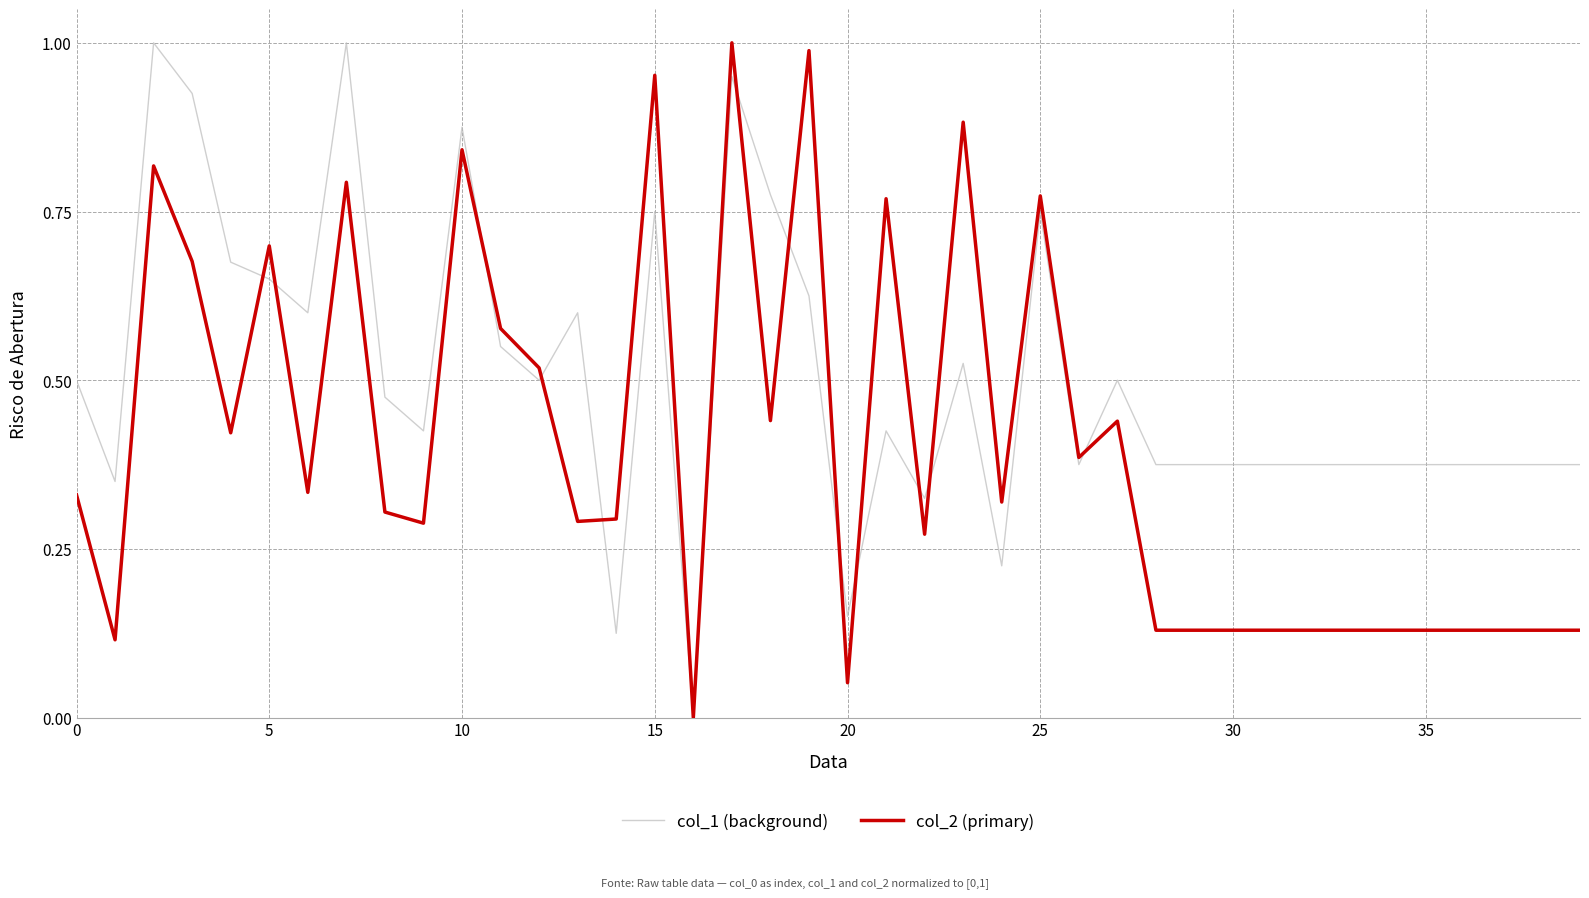

True or false: col_1 (background) and col_2 (primary) cross at least once.

True